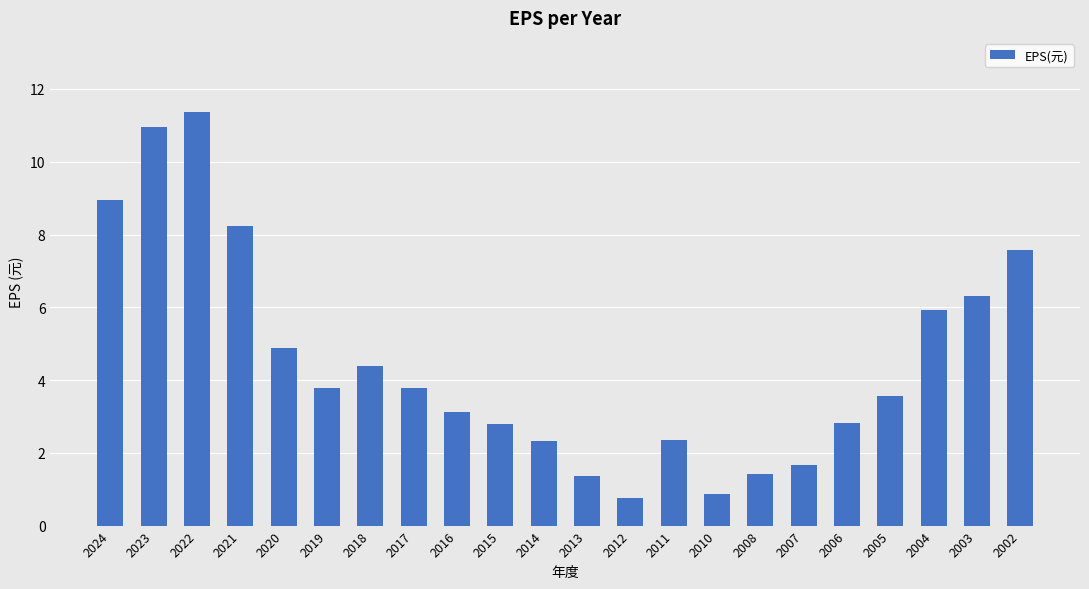

What is the greatest value displayed?

11.4